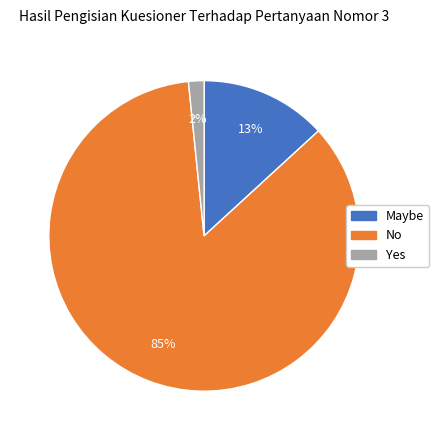

Do Yes and Maybe together represent more than half of the pie?

No